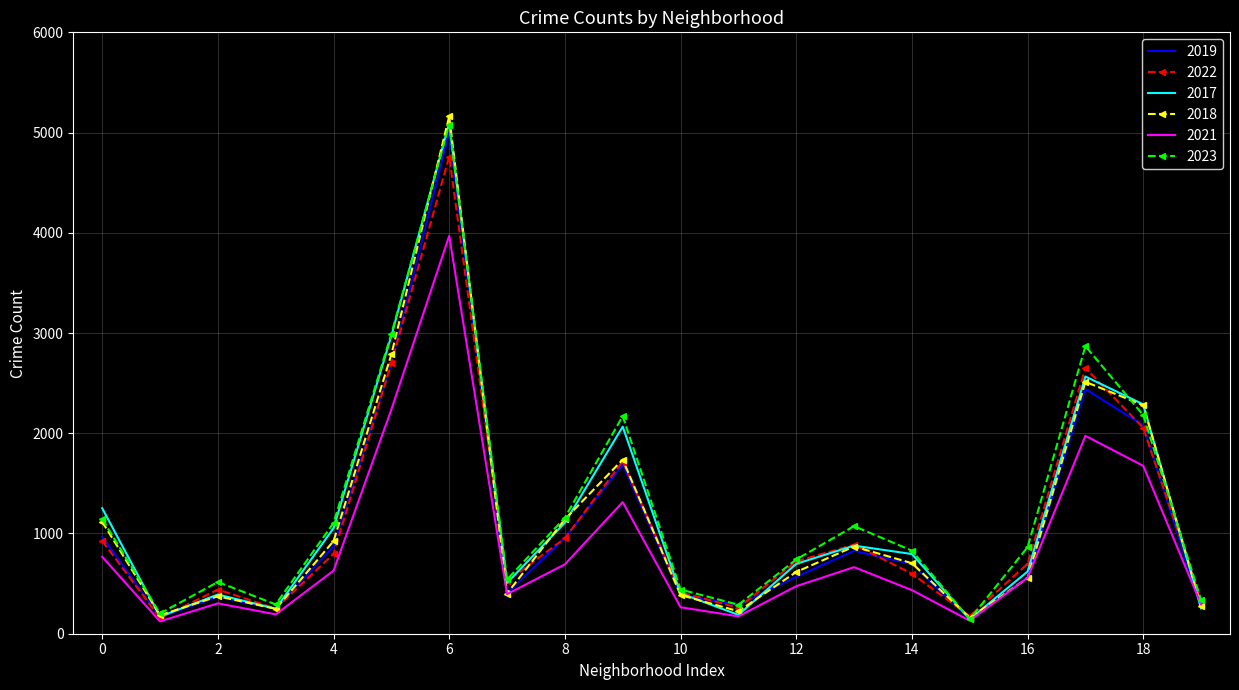

Which series has the largest total across all categories?

2023